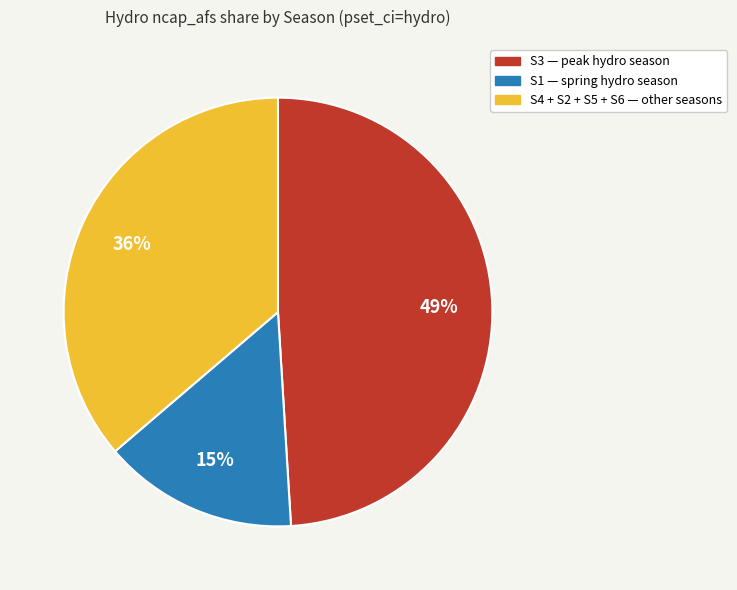

To the nearest percent, what is the difference between the largest and smallest slice percentages?

34%